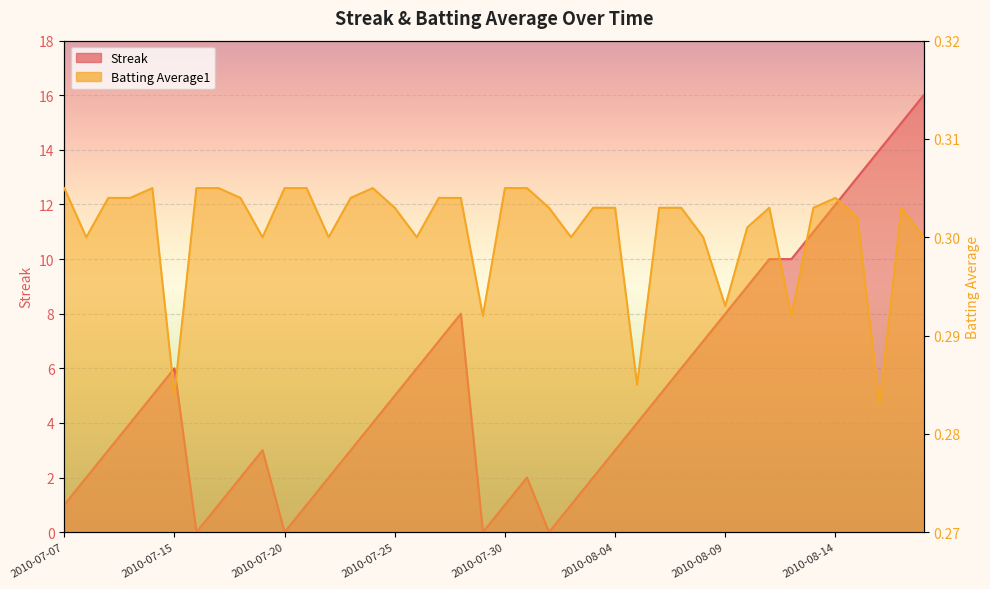

The value of Streak at 2010-08-14 is 4.9. True or false?

False